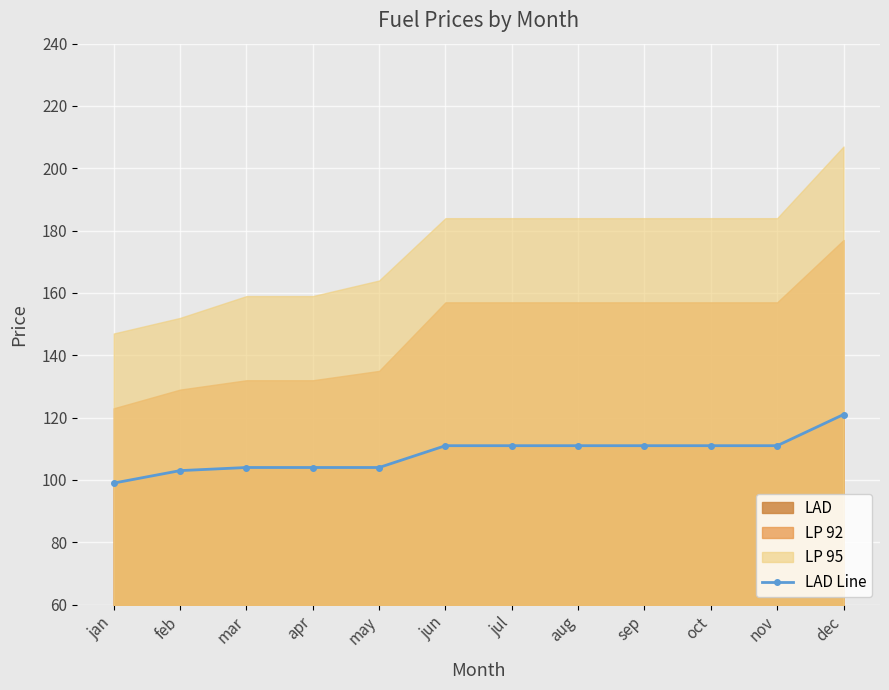

What is the difference between the values at dec and nov?

10